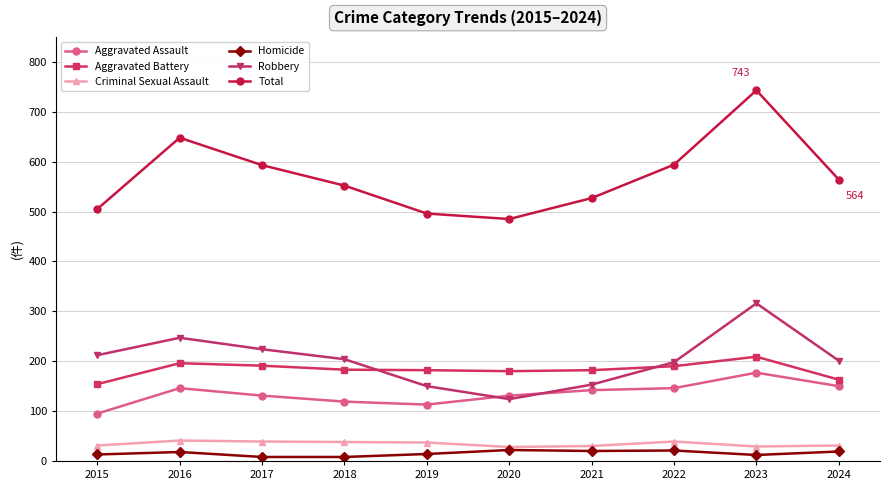

What is the total value across all series at 2018?

1104